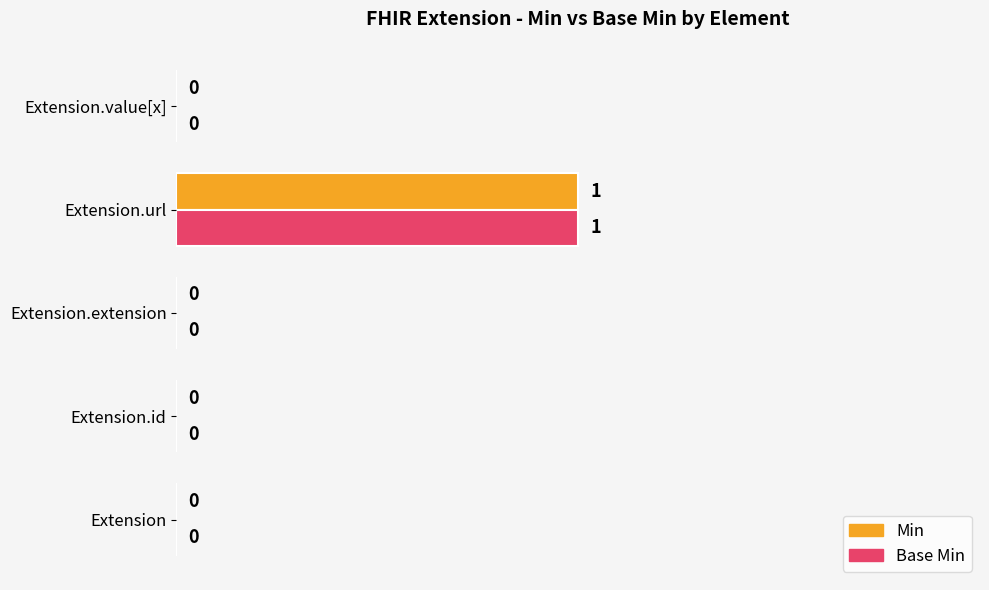

What are all the series names shown in the legend?

Min, Base Min